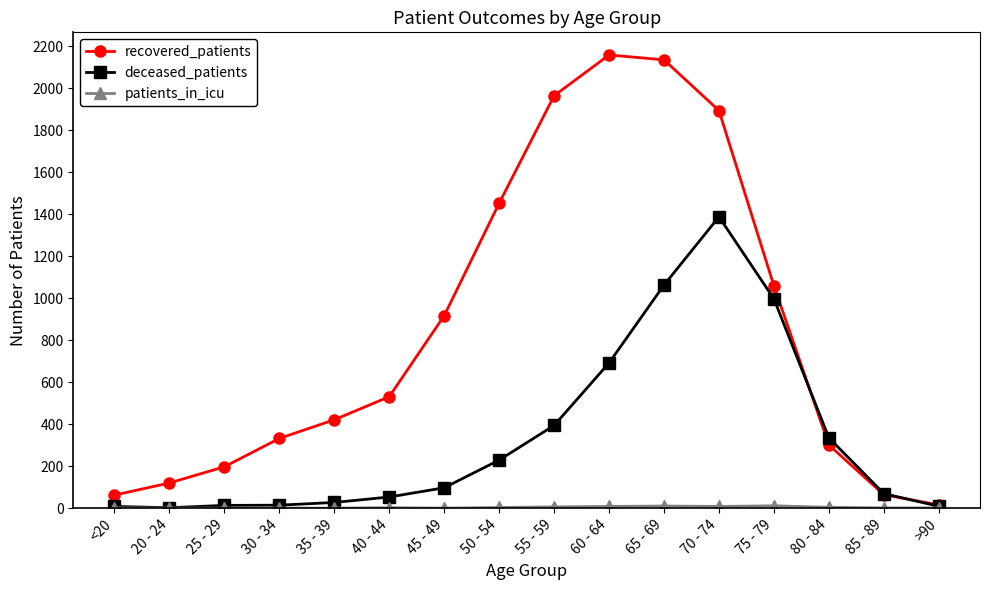

Which series has the widest spread of values?

recovered_patients